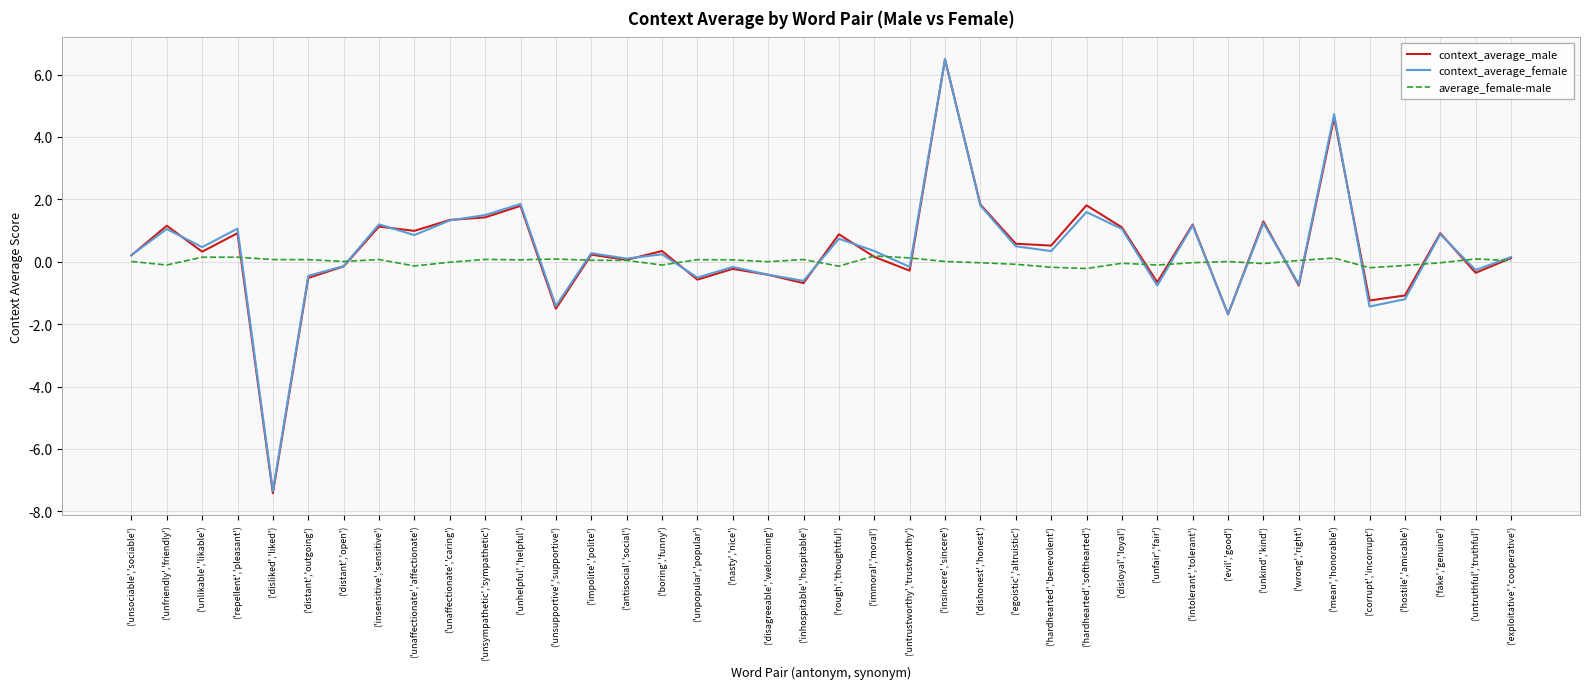

What are all the series names shown in the legend?

context_average_male, context_average_female, average_female-male